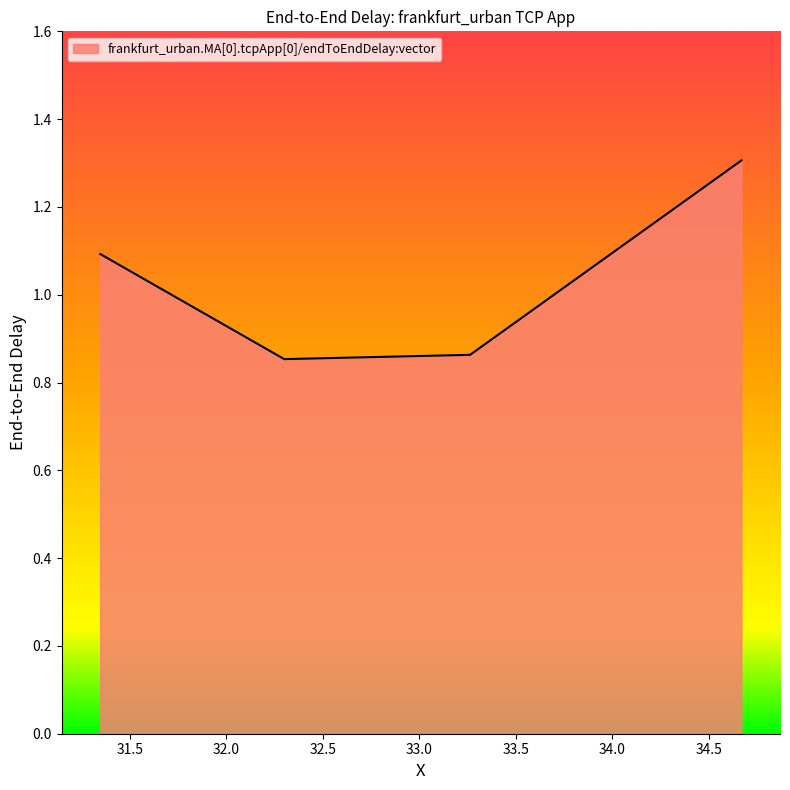

What is the difference between the maximum and second lowest values?

0.4